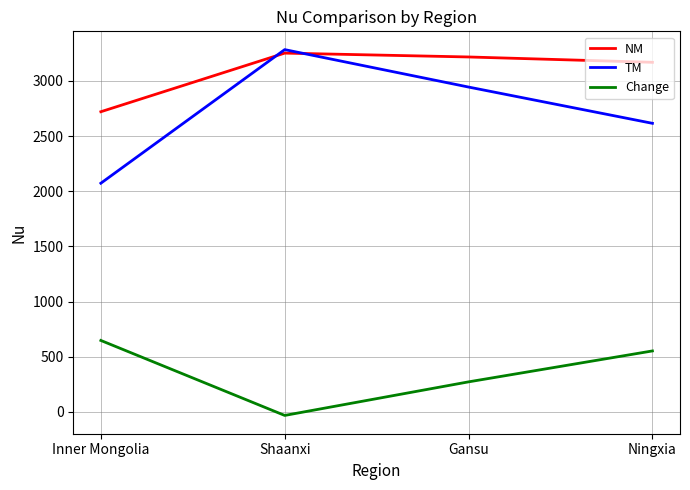

Where is the first local maximum for TM?

Shaanxi